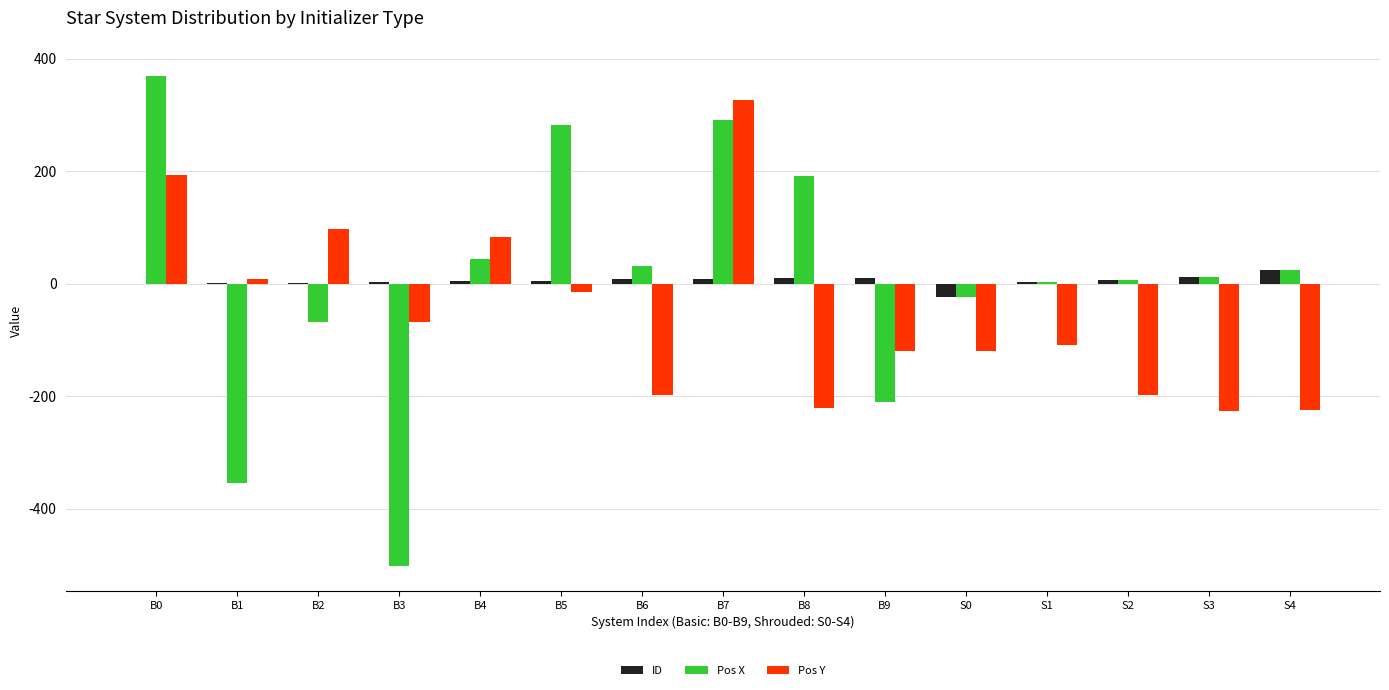

Between B1 and B8, which series saw the biggest shift?

Pos X